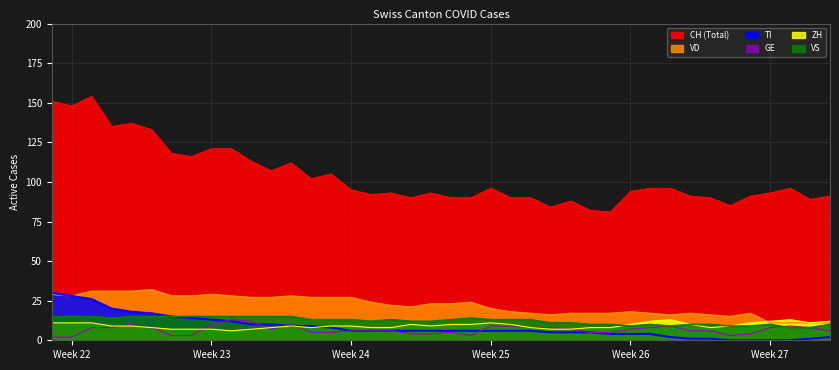

Does the chart have visible grid lines?

Yes